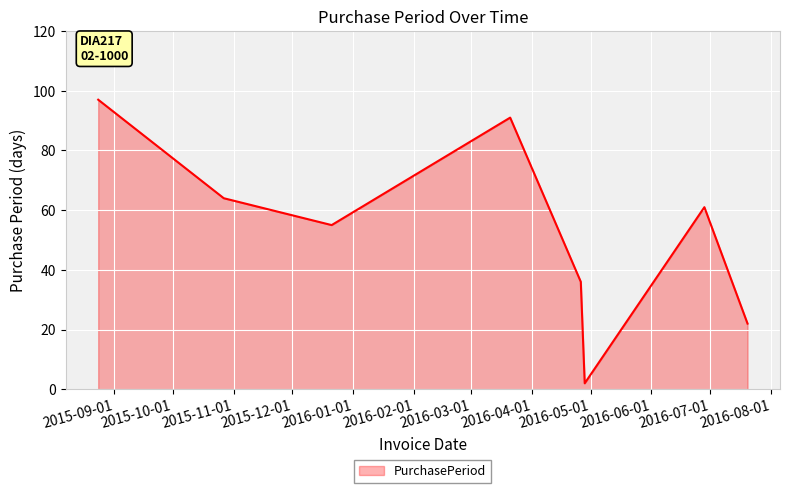

What is the maximum value shown in the chart?

97